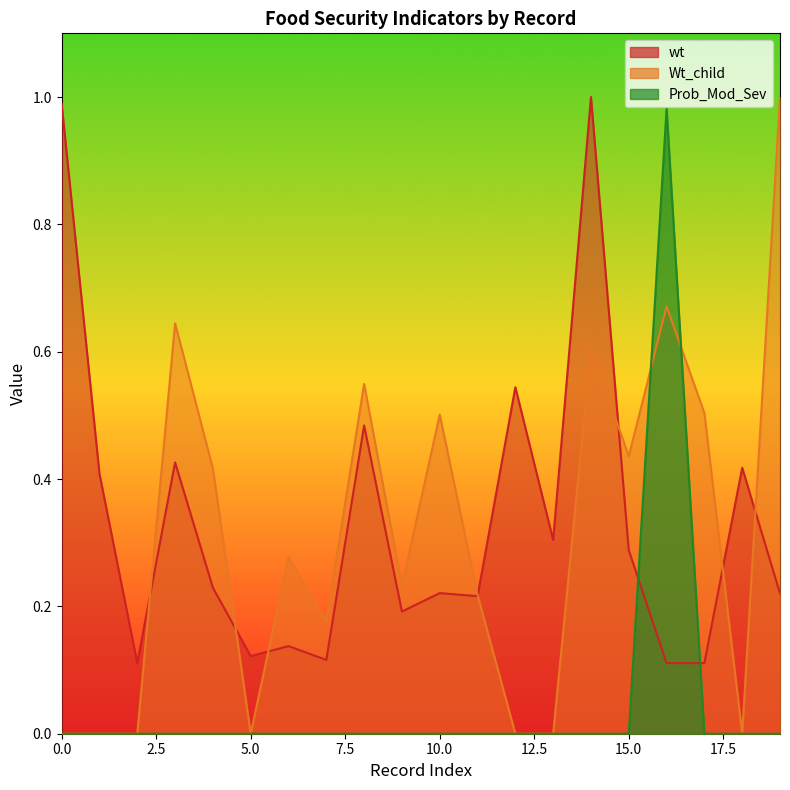

How many interior local peaks does the wt series have?

7